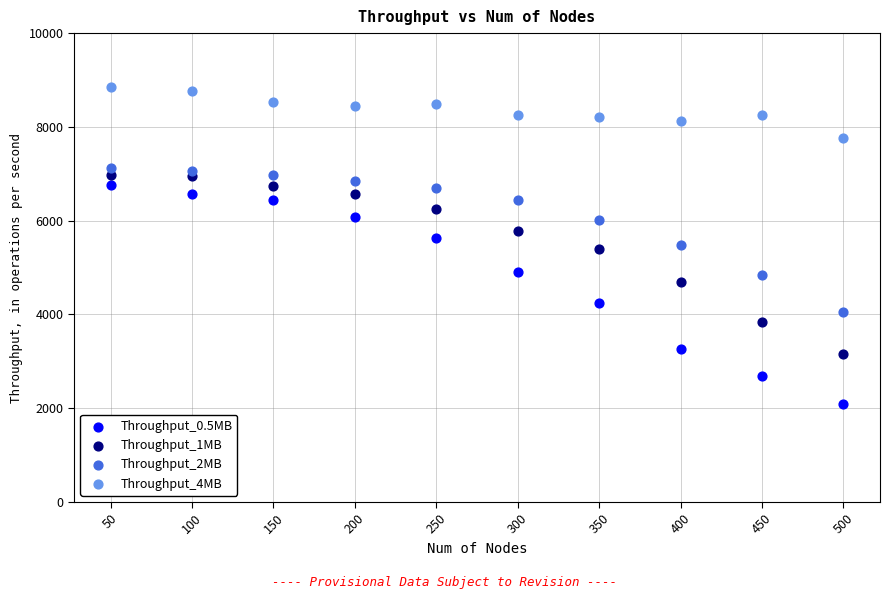

Which series reaches the minimum Y coordinate?

Throughput_0.5MB